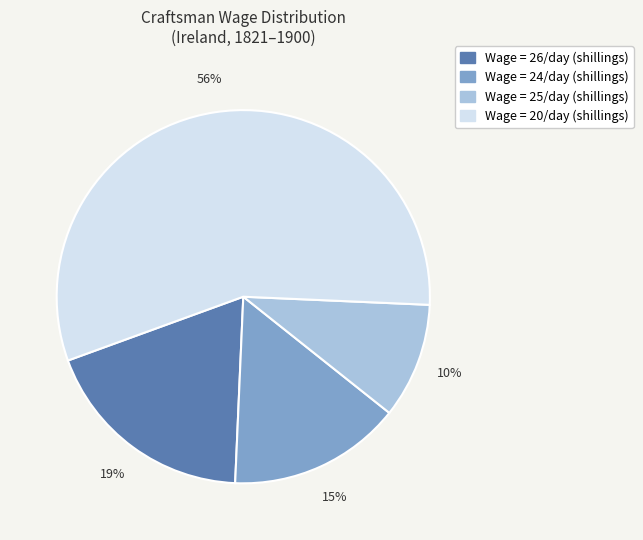

Is there any slice that represents more than half of the pie?

Yes